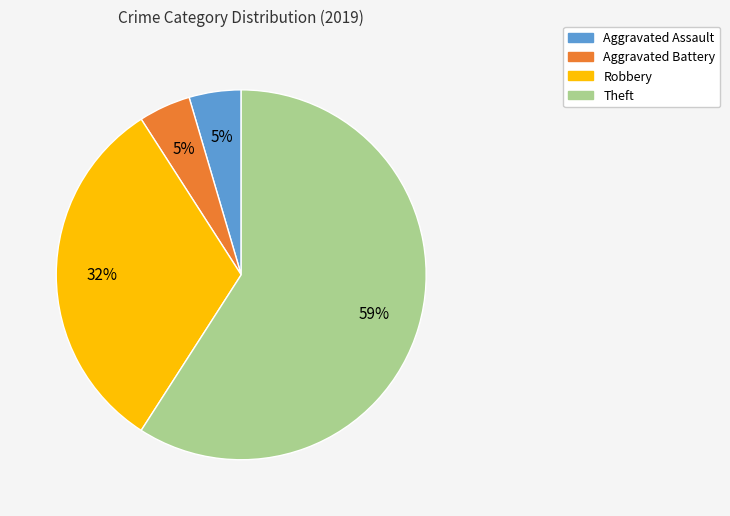

Which category has the biggest portion of the pie?

Theft